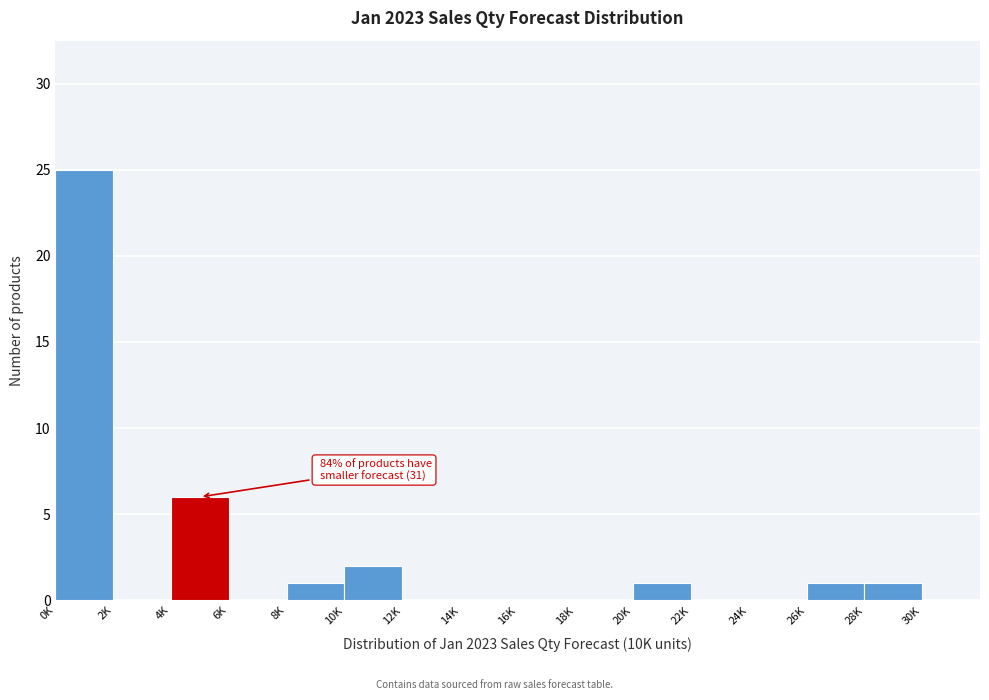

Reading right to left, transcribe all the data shown in this chart.

30K=0	28K=1	26K=1	24K=0	22K=0	20K=1	18K=0	16K=0	14K=0	12K=0	10K=2	8K=1	6K=0	4K=6	2K=0	0K=25